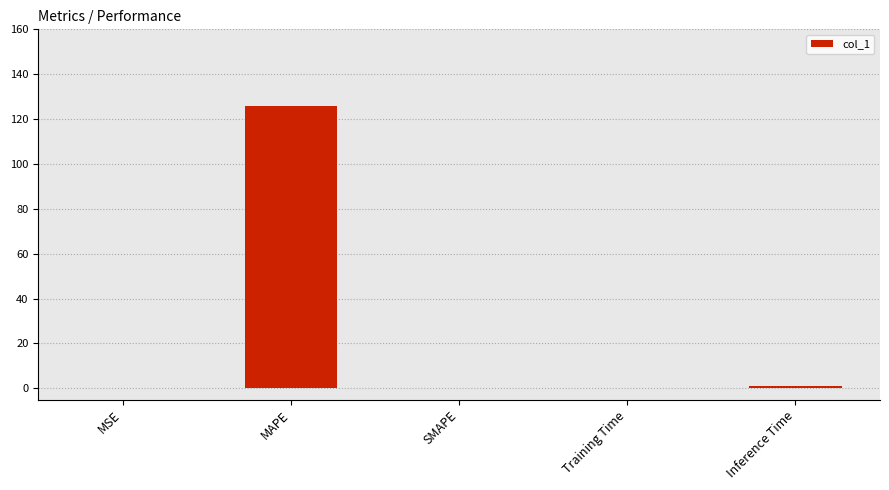

The chart shows a value of -47.4 at SMAPE. True or false?

False